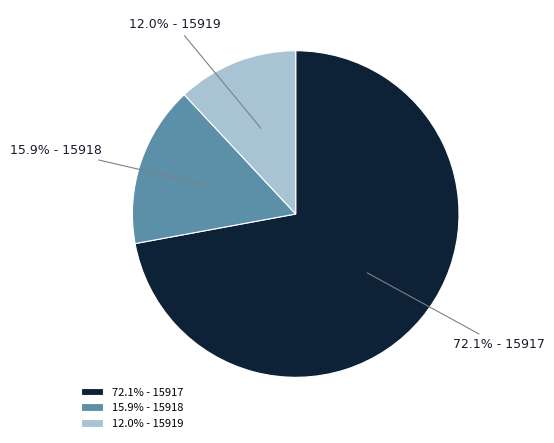

Combined, what portion of the pie is 12.0% - 15919 and 72.1% - 15917?

84.1%